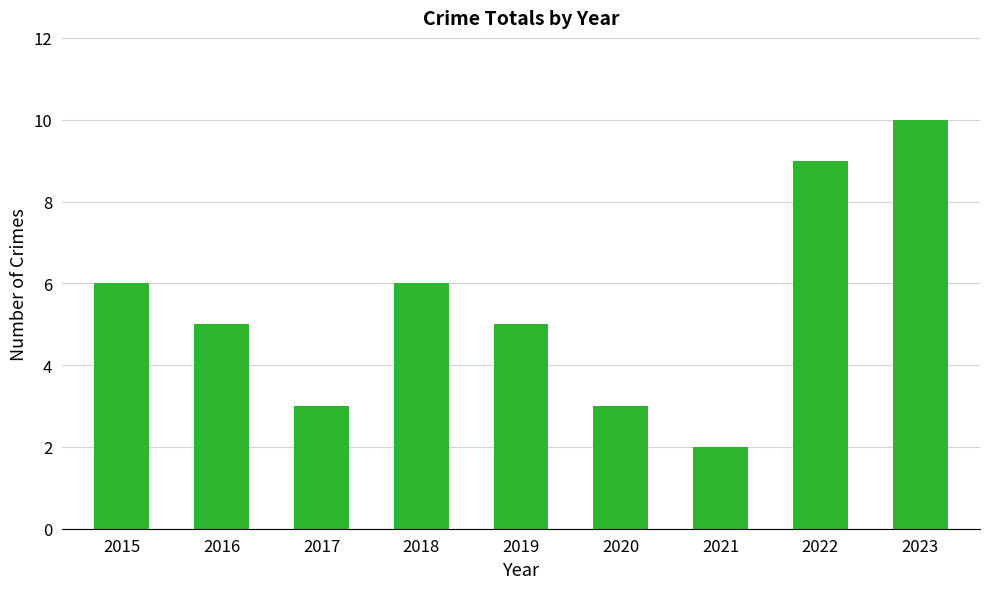

Reading left to right, what are all the values shown in this chart?

6	5	3	6	5	3	2	9	10